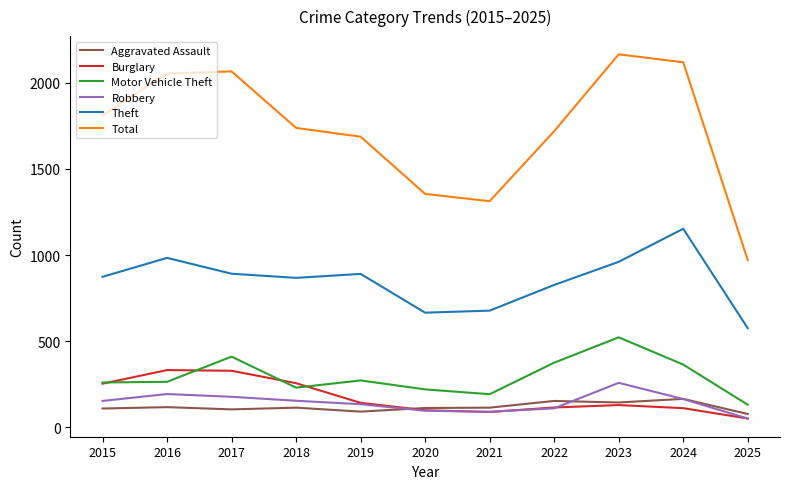

True or false: Total and Aggravated Assault cross at least once.

False